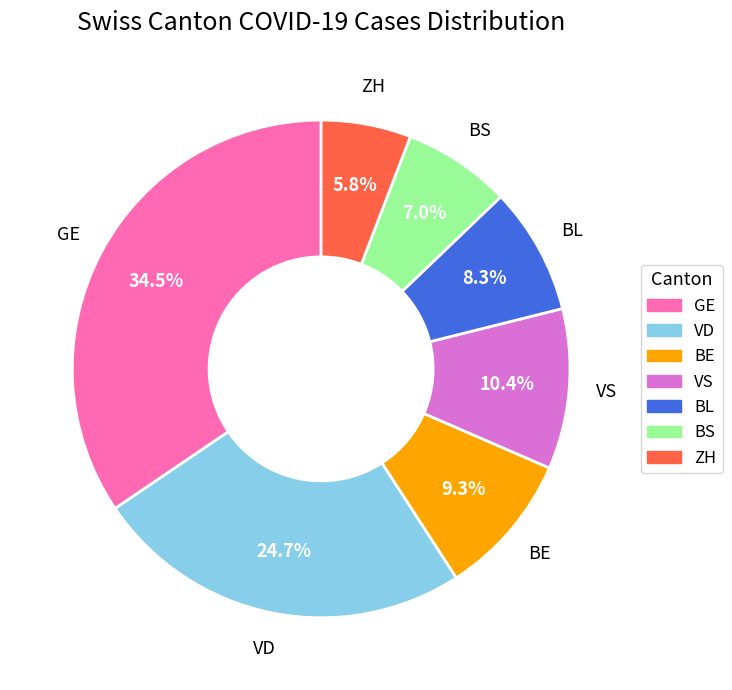

Does any single category account for the majority?

No